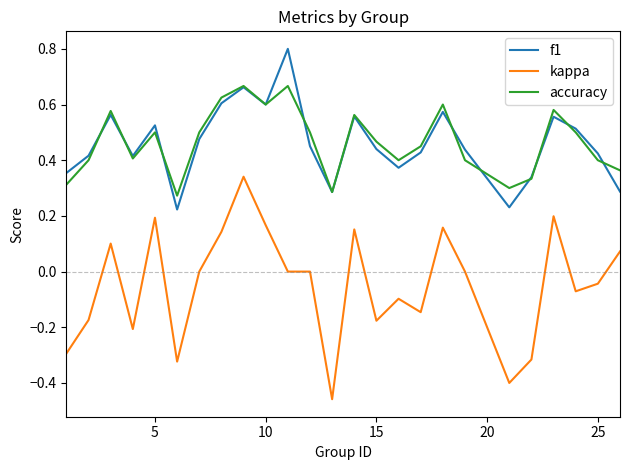

At how many categories does at least one series exceed 0?

25